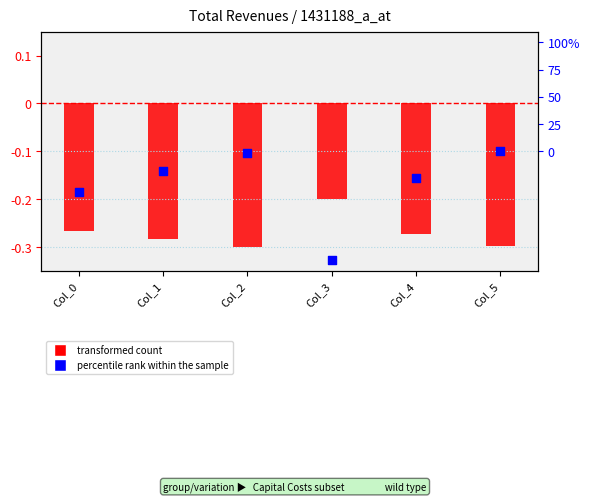

At which category is the sum across all series the highest?

Col_5